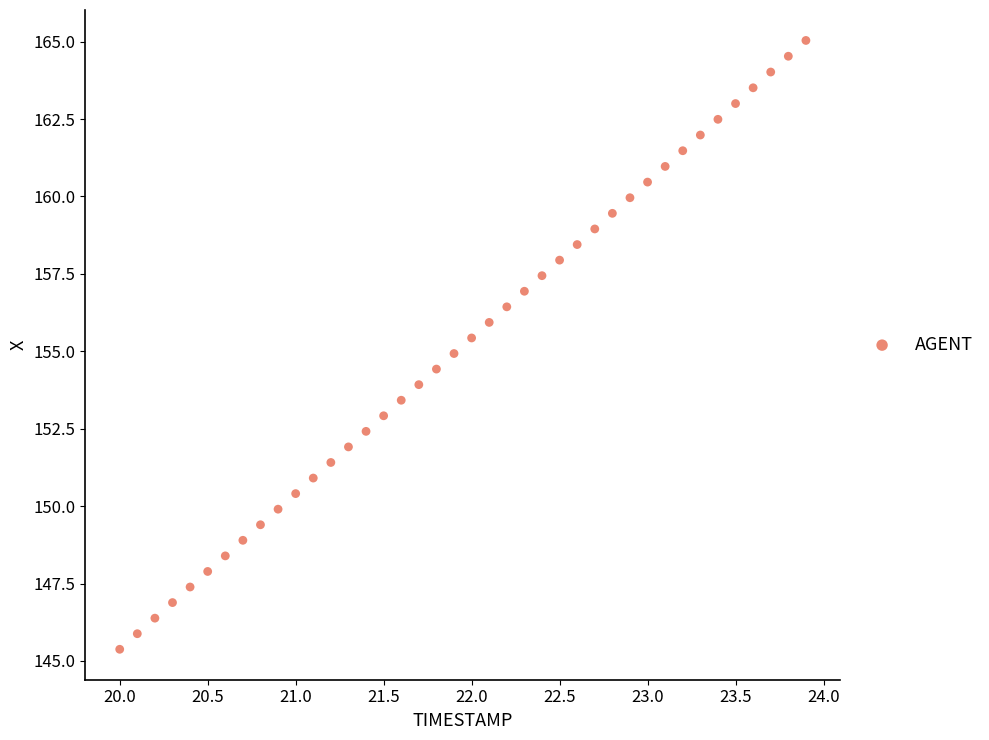

What is the range of X values (max minus min)?

3.9